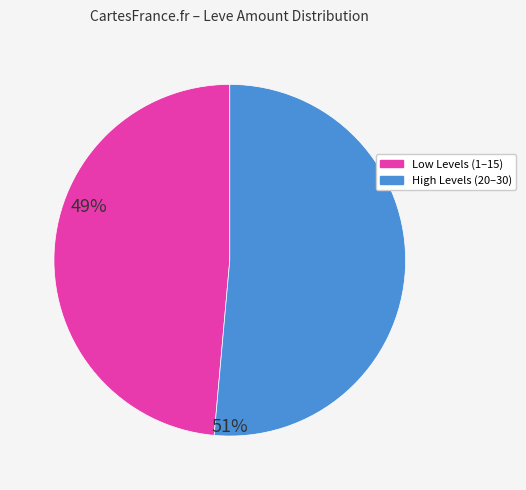

The Low Levels (1–15) slice represents 49% of the pie. True or false?

True